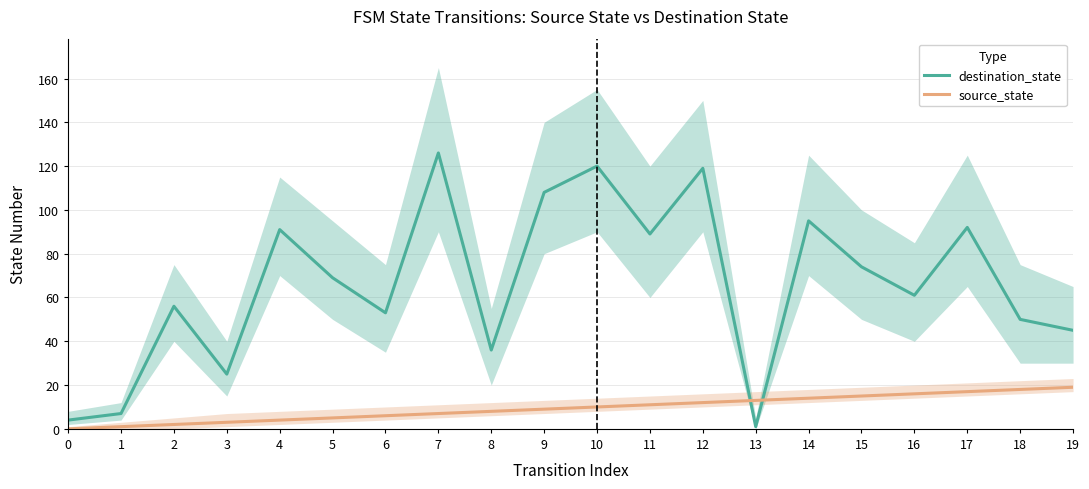

Which category has the highest value across all series?

7